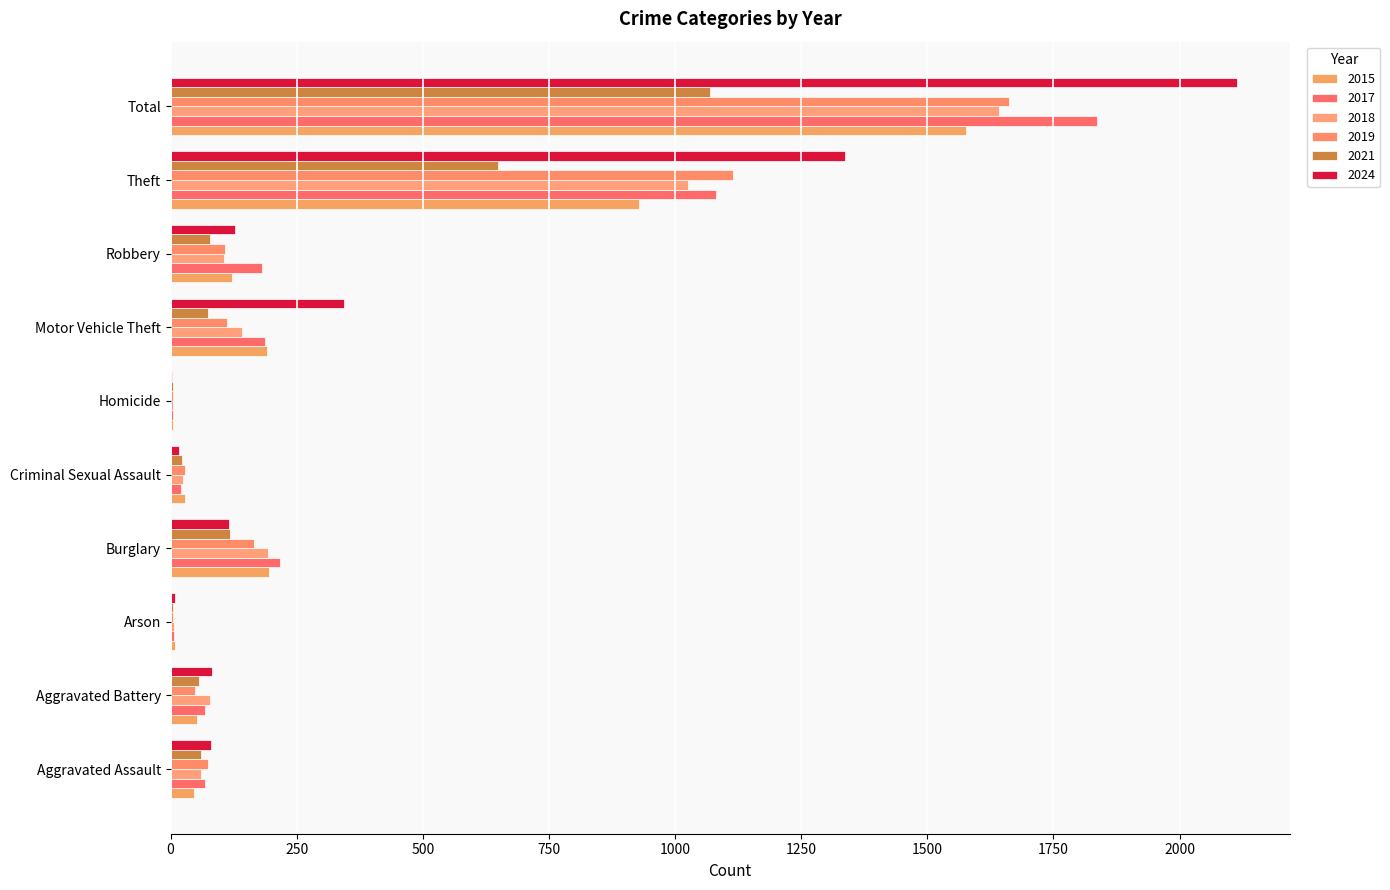

How many data points does each series have?

10